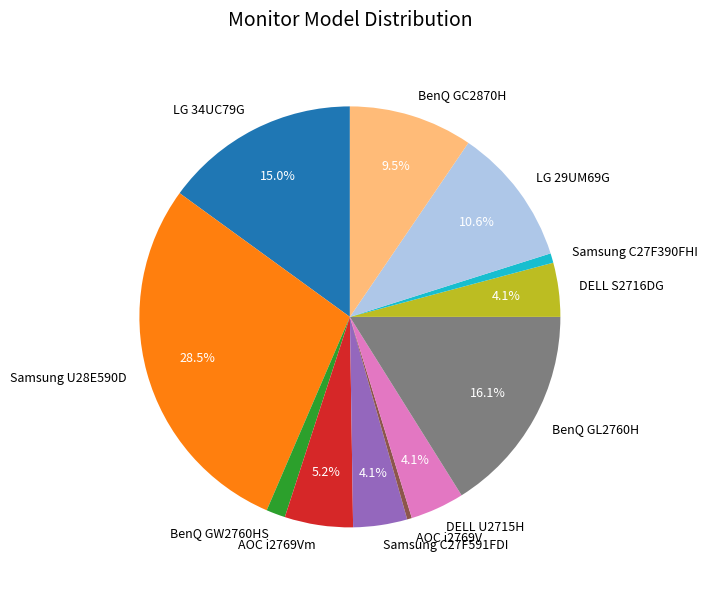

To the nearest percent, what is the difference between the BenQ GW2760HS and DELL U2715H slice percentages?

3%